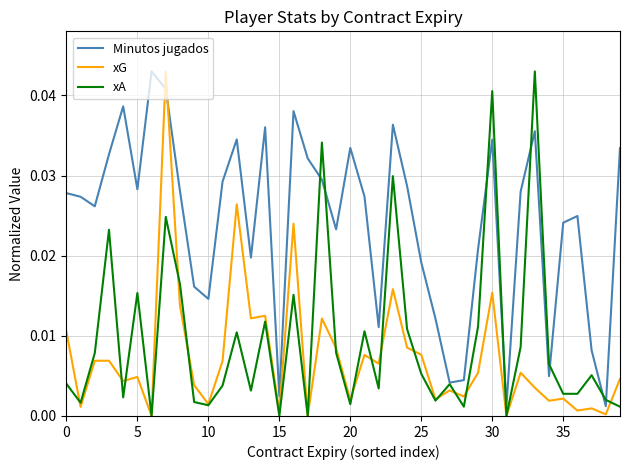

How many times do Minutos jugados and xG cross each other?

2